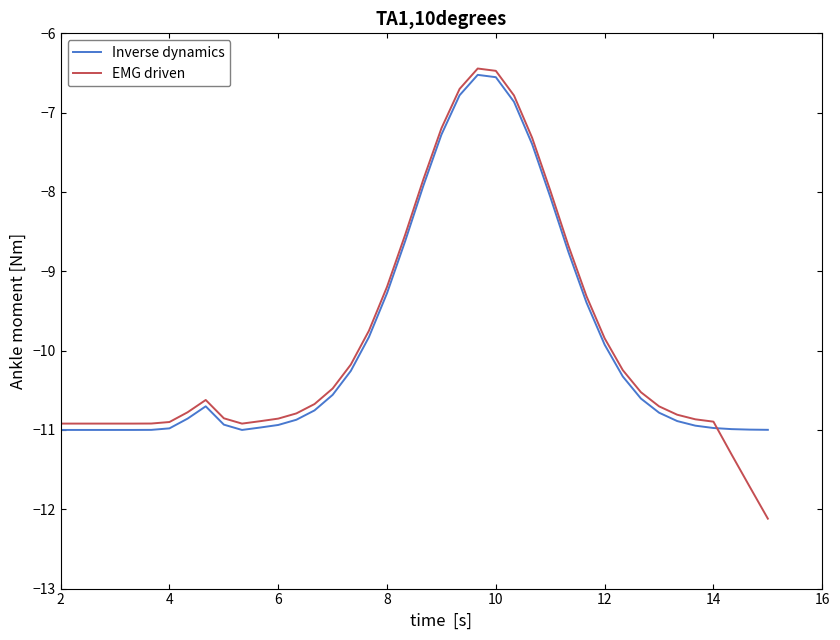

How many intersections are there between EMG driven and Inverse dynamics?

1